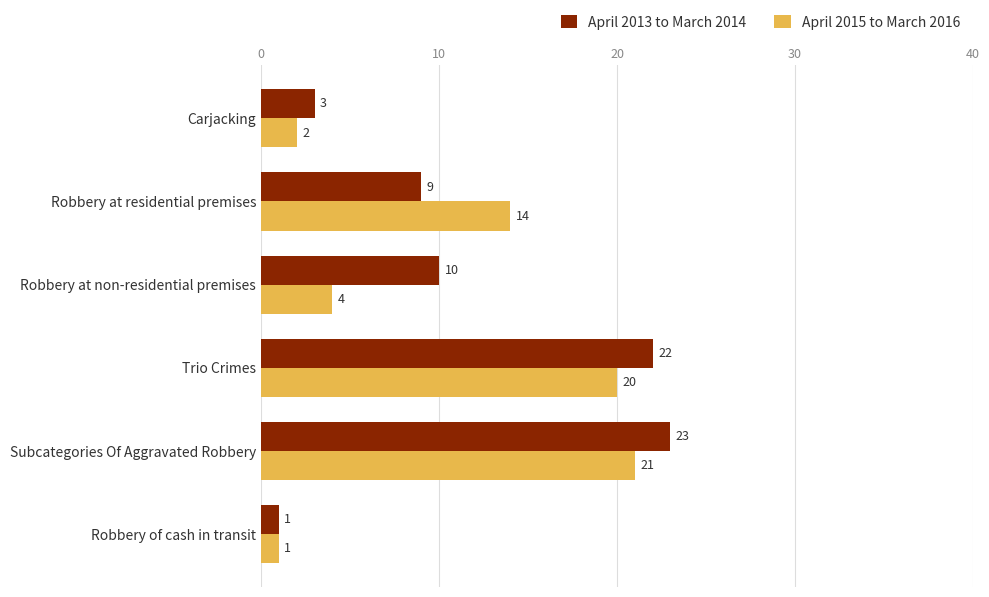

List the series in order of their peak value, highest first.

April 2013 to March 2014, April 2015 to March 2016